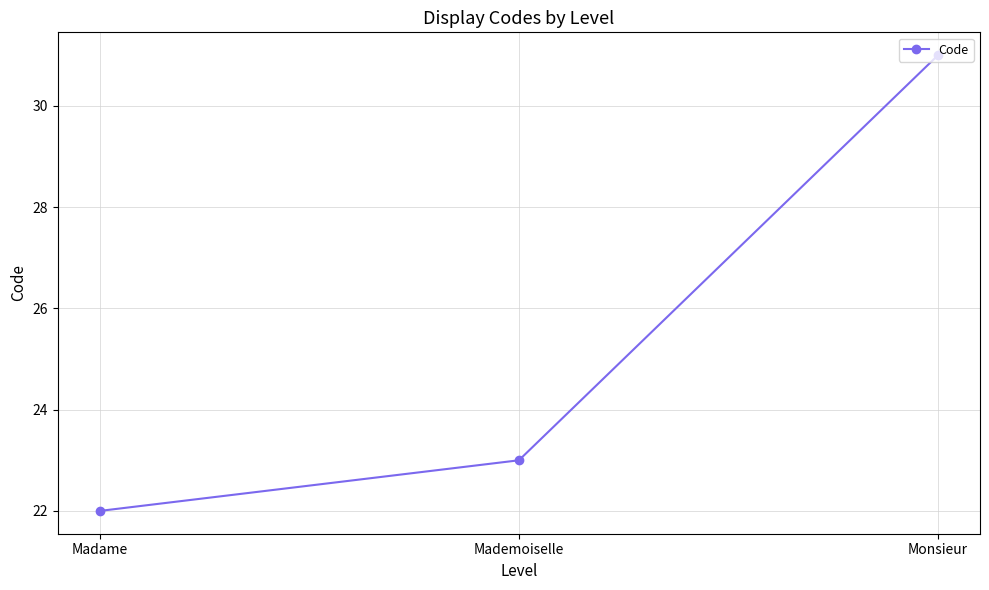

List the labels in order of value, smallest first.

Madame, Mademoiselle, Monsieur